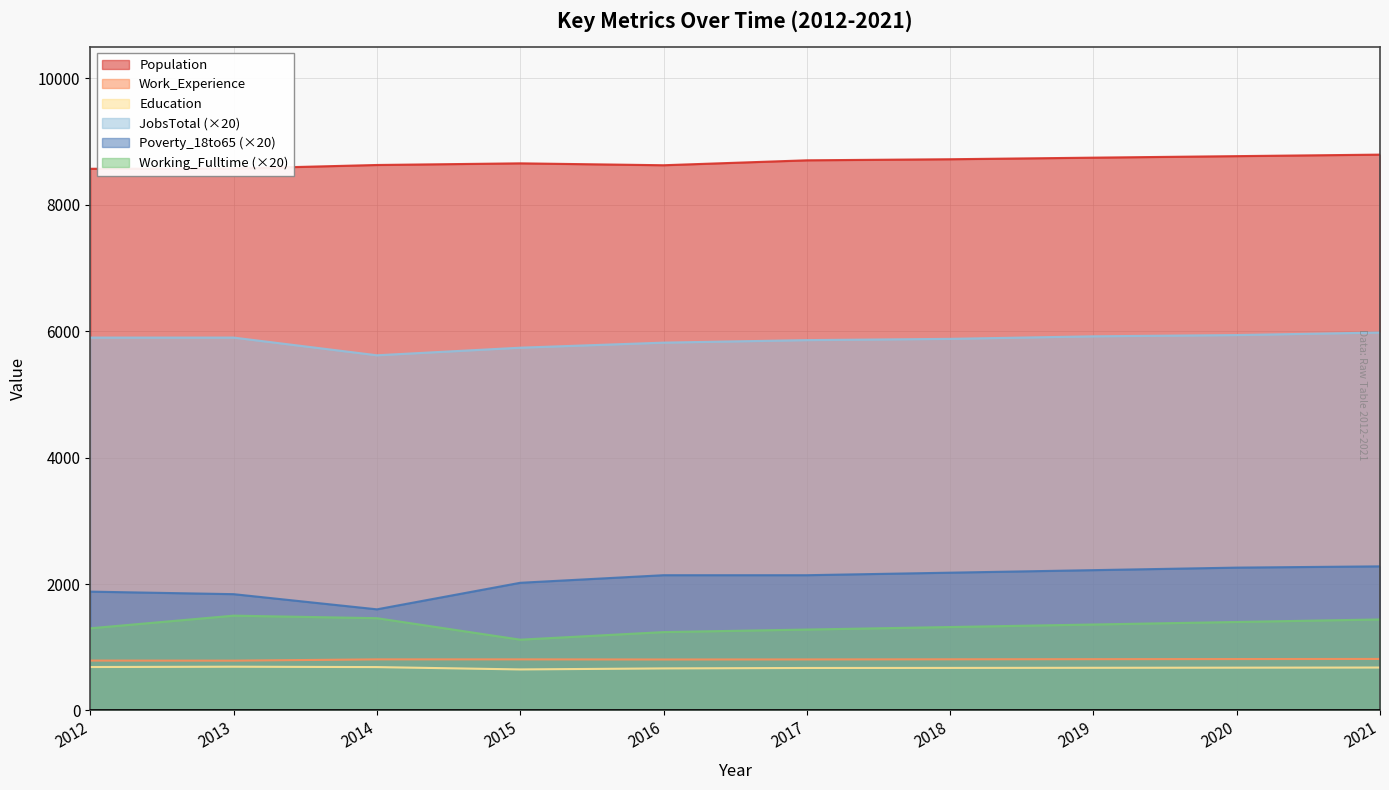

What is the total value across all series at 2014?

18805